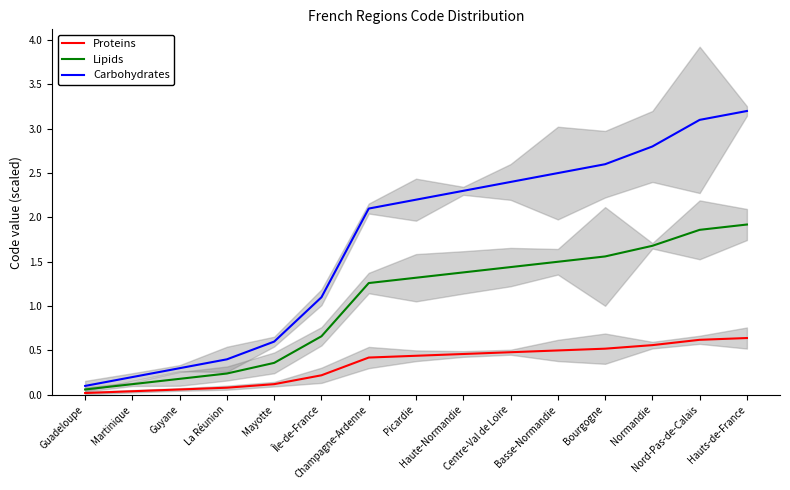

At which label does Proteins reach its peak?

Hauts-de-France